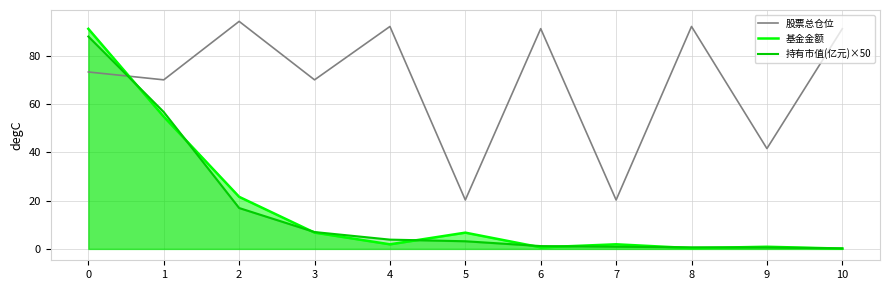

At which category does 股票总仓位 reach its first local peak?

2